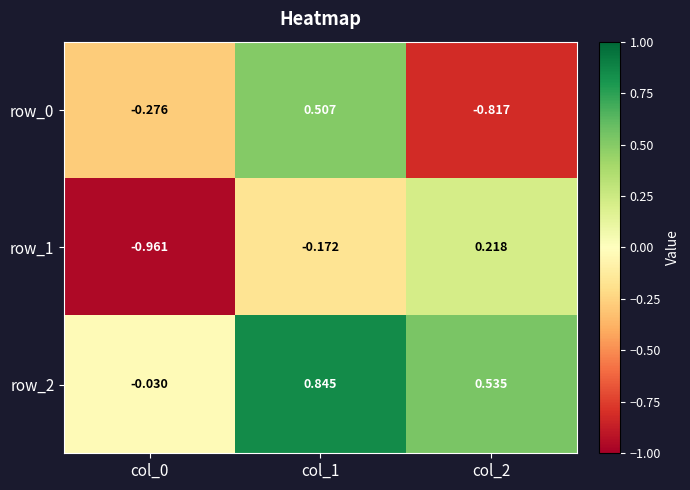

What is the difference between the highest and lowest values at col_1?

1.0